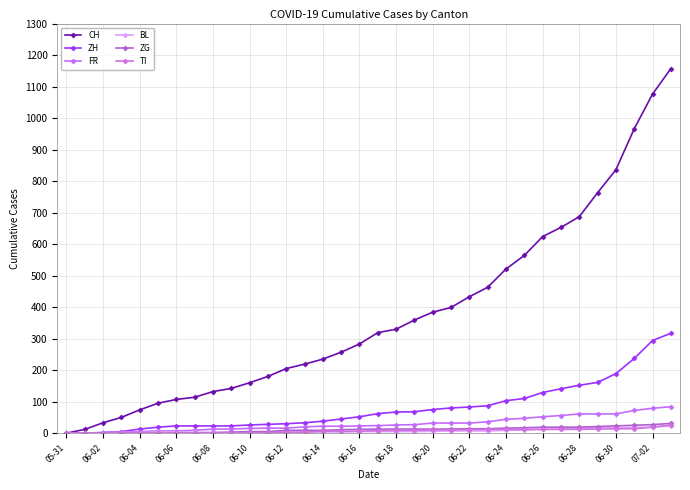

How many lines are shown in the chart?

6